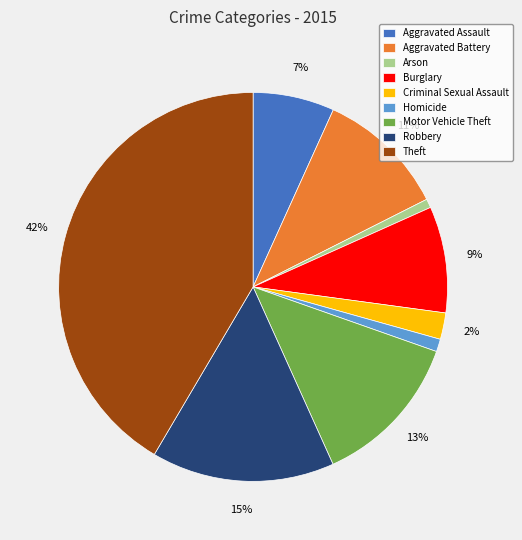

To the nearest percent, what is the difference between the Burglary and Theft slice percentages?

33%